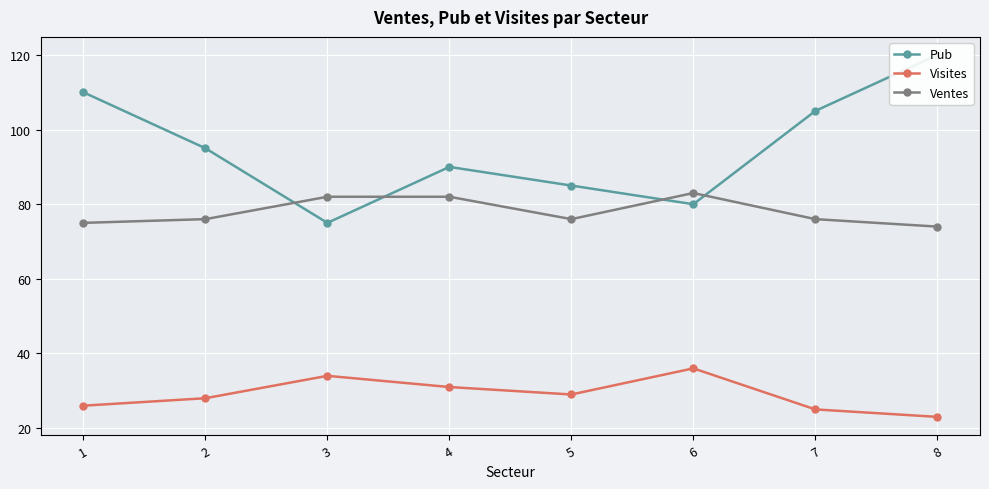

List the labels in order of Ventes value, smallest first.

8, 1, 2, 5, 7, 3, 4, 6